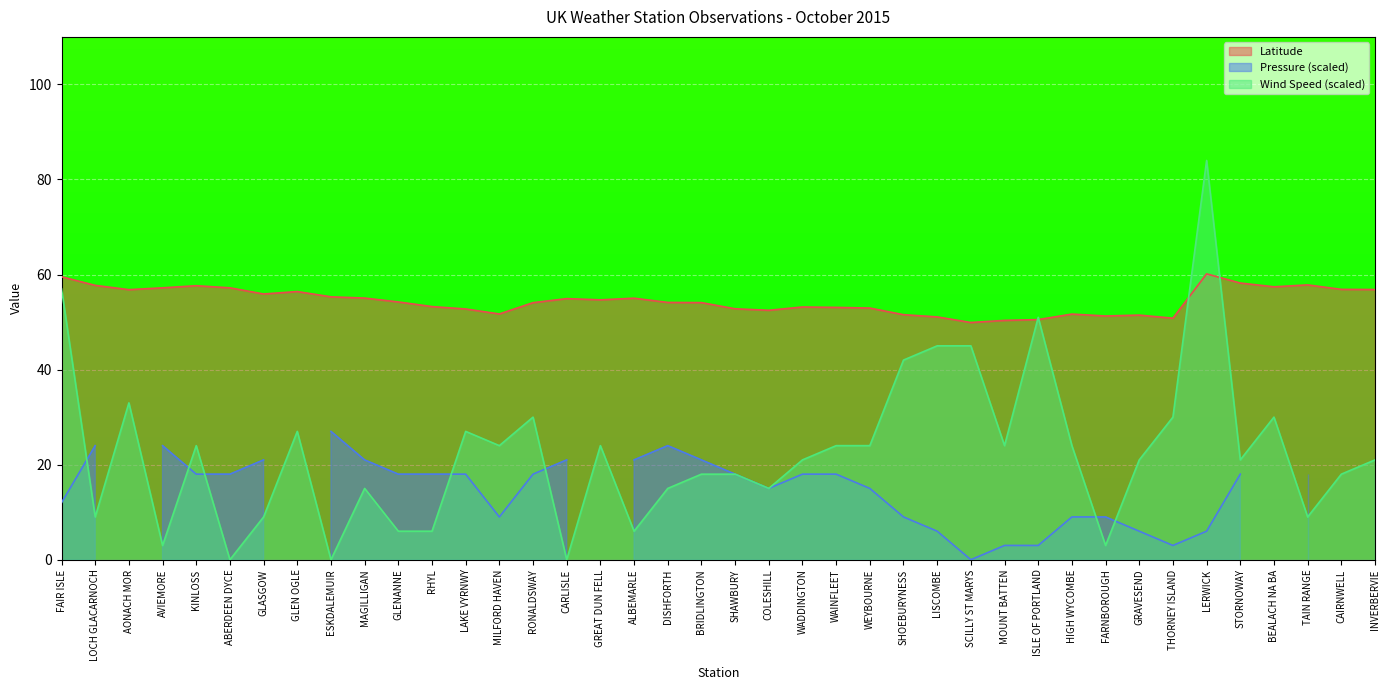

What is the highest value of the Wind Speed series?

84.0